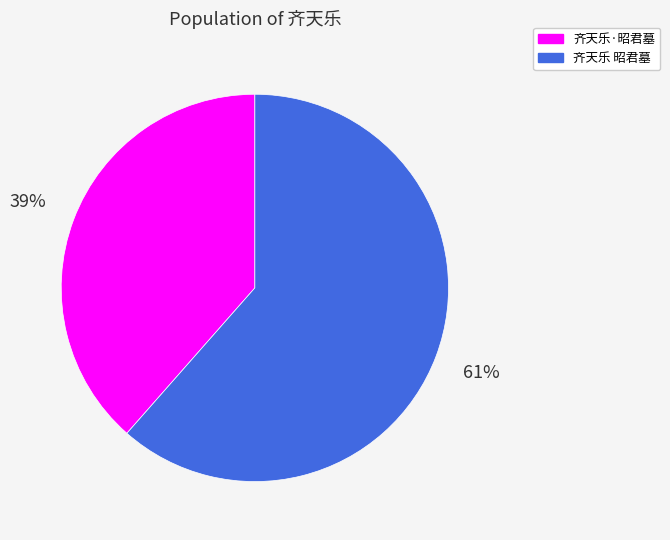

Which category has the biggest portion of the pie?

齐天乐 昭君墓